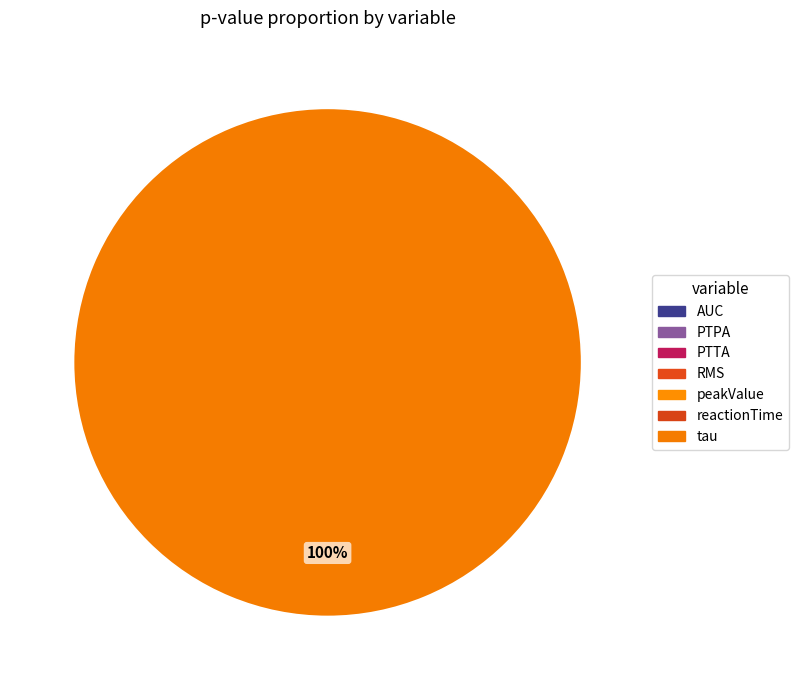

Which slice is the largest?

tau